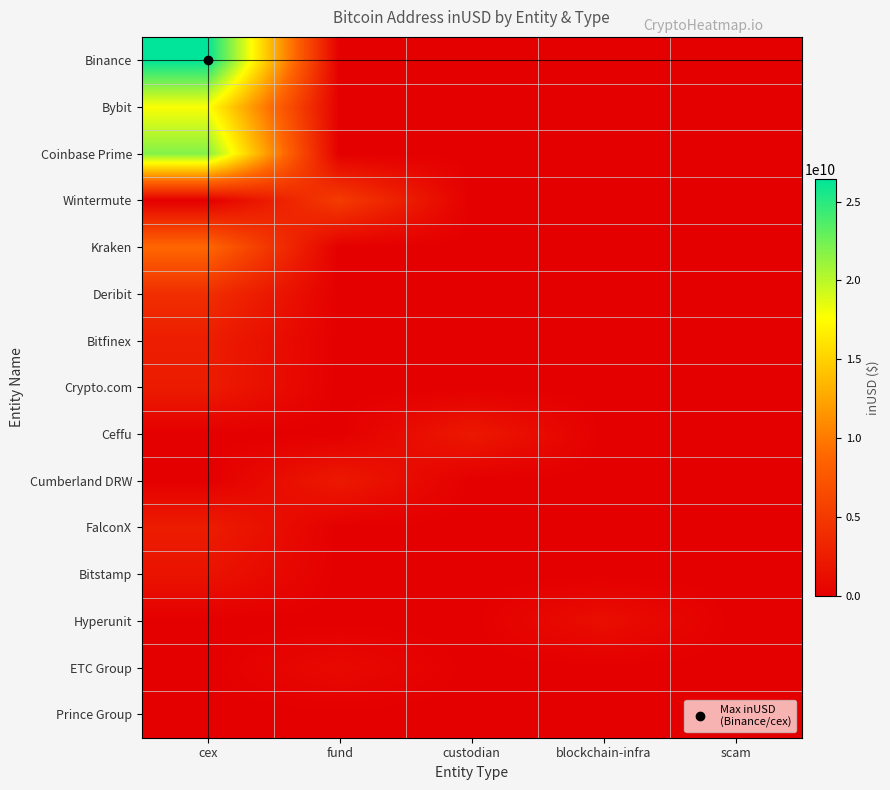

What is the total value across all series at custodian?

2136476749.4